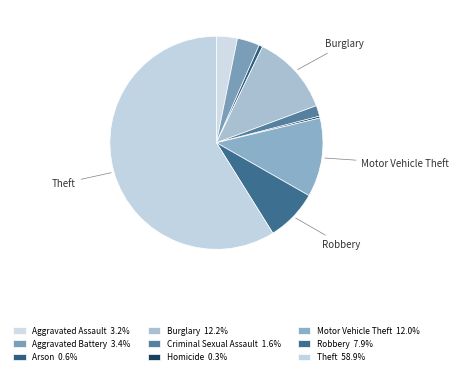

What percentage is the Robbery slice, to the nearest percent?

8%